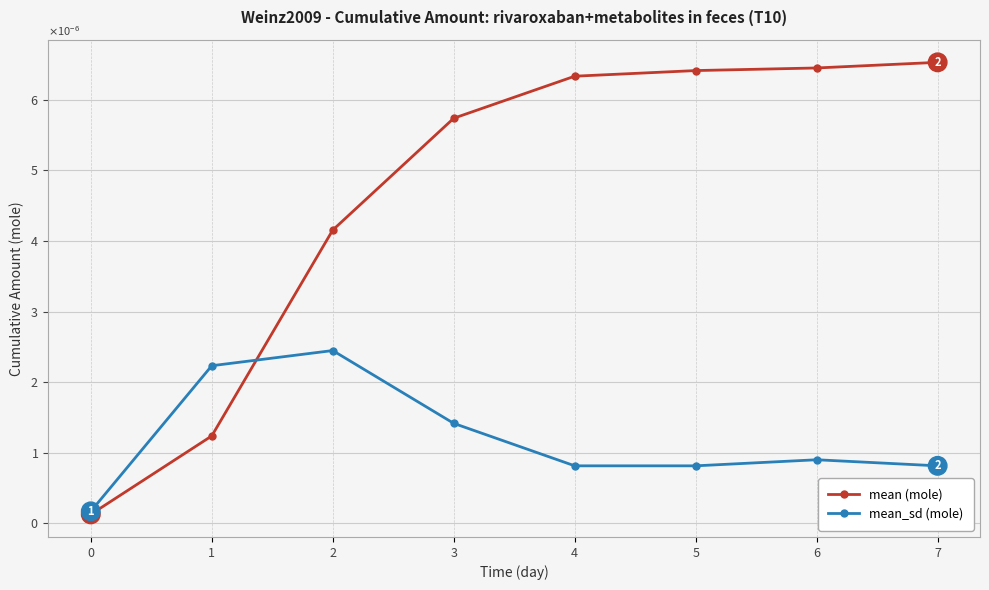

Is it true that mean_sd (mole) equals 0.0 at 4?

False